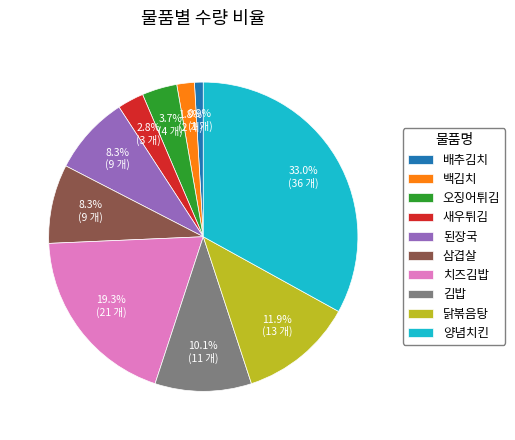

To the nearest percent, what is the combined percentage of 새우튀김 and 오징어튀김?

6%